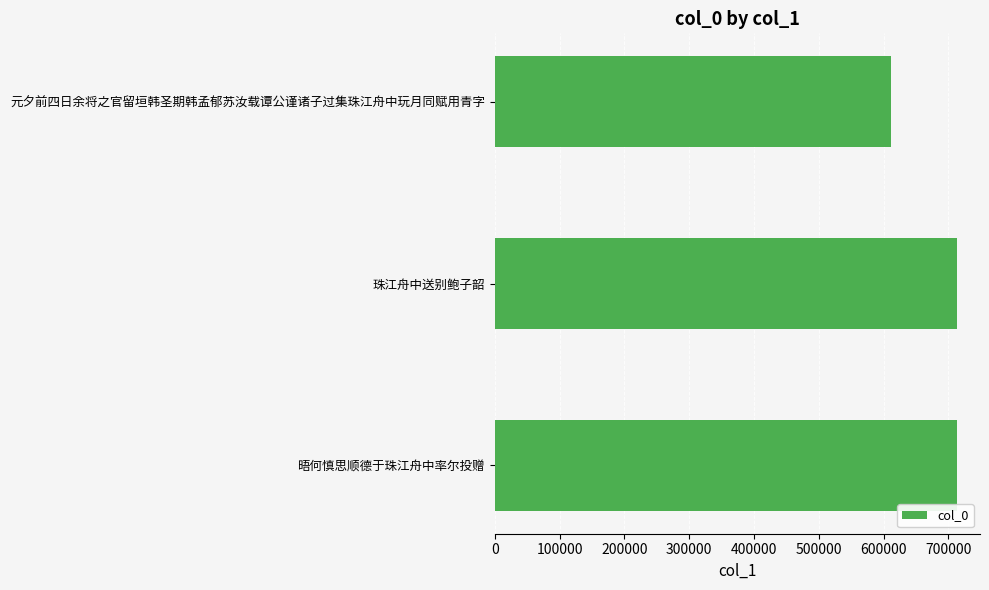

How many categories are shown in the chart?

3